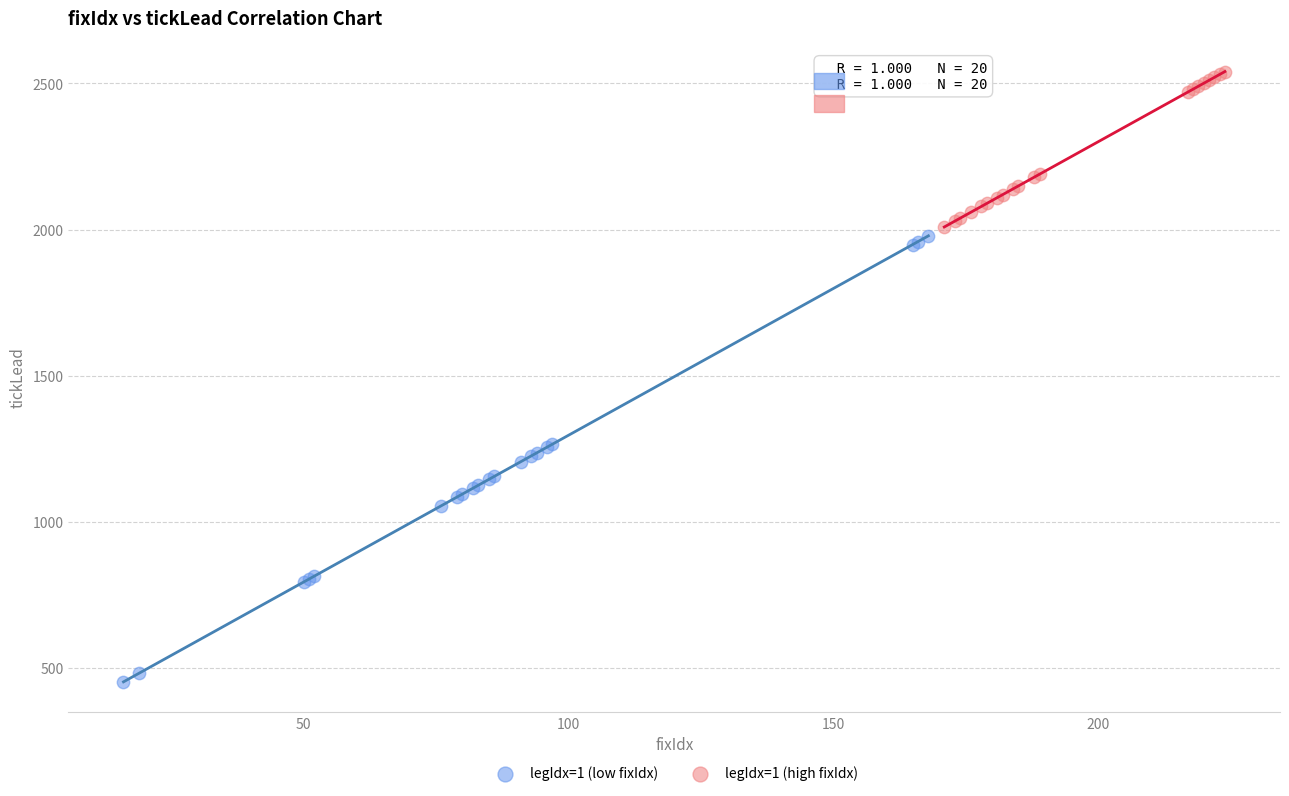

Which series reaches the minimum Y coordinate?

legIdx=1 (low fixIdx)